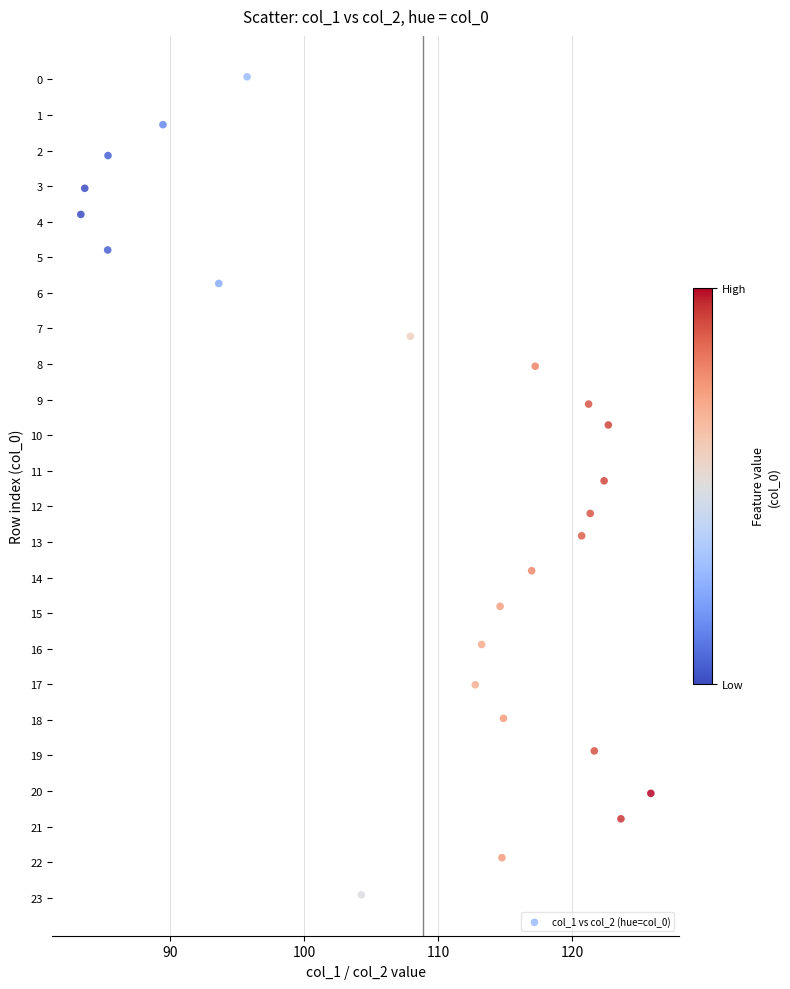

What is the range of X values (max minus min)?

42.5